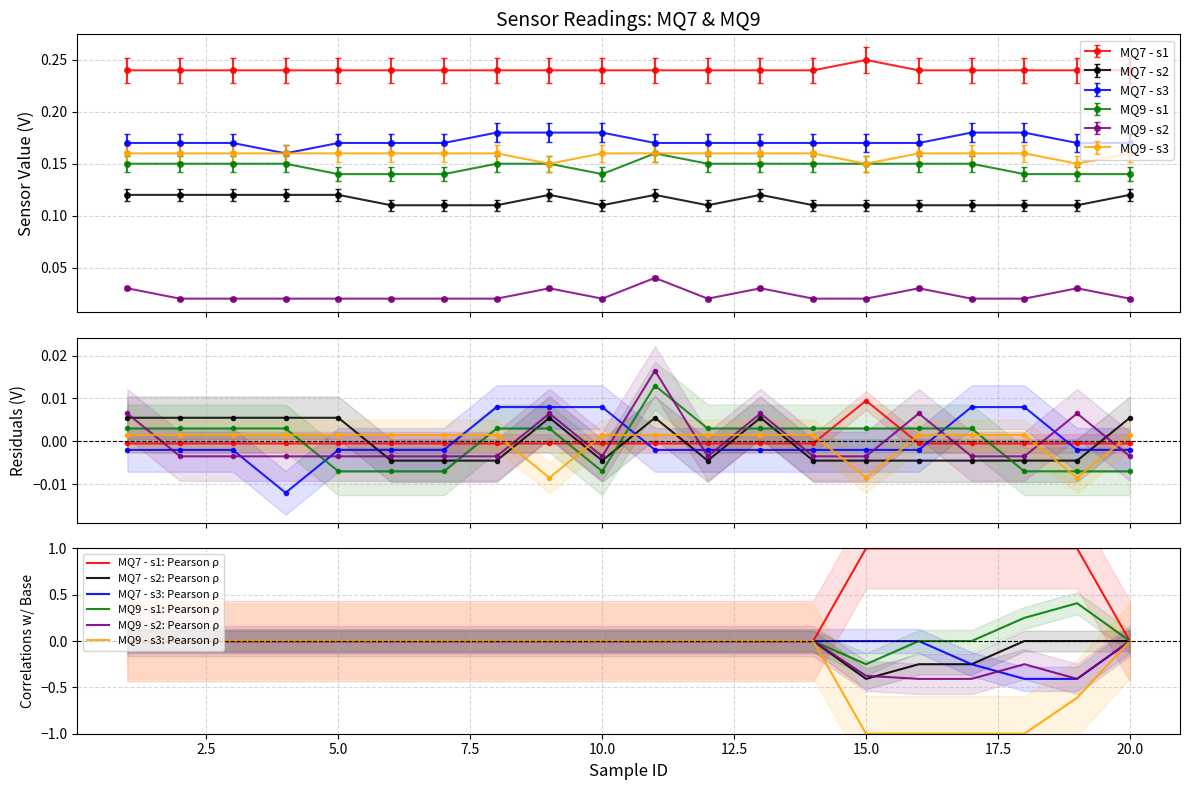

Which has a higher value, 20 or 4?

20